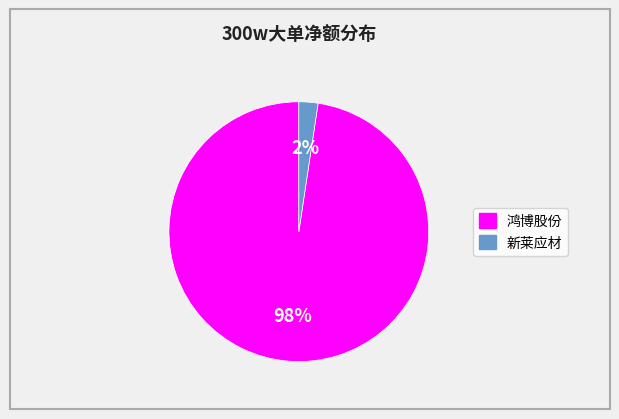

Do 2% and 98% together represent more than half of the pie?

Yes